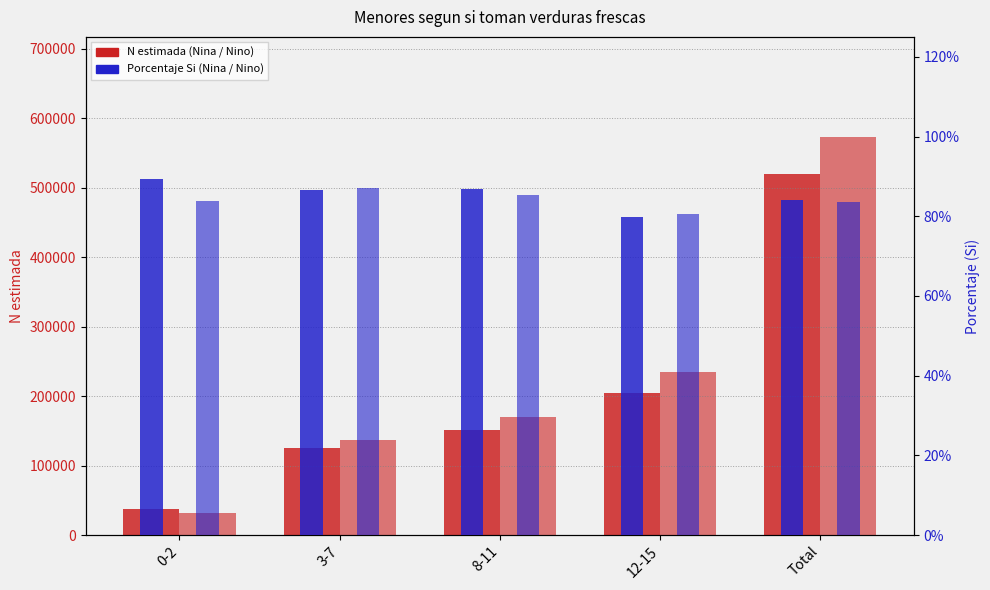

Rank the series by their maximum value, from lowest to highest.

Nino % Si, Nina % Si, Nina N estimada, Nino N estimada